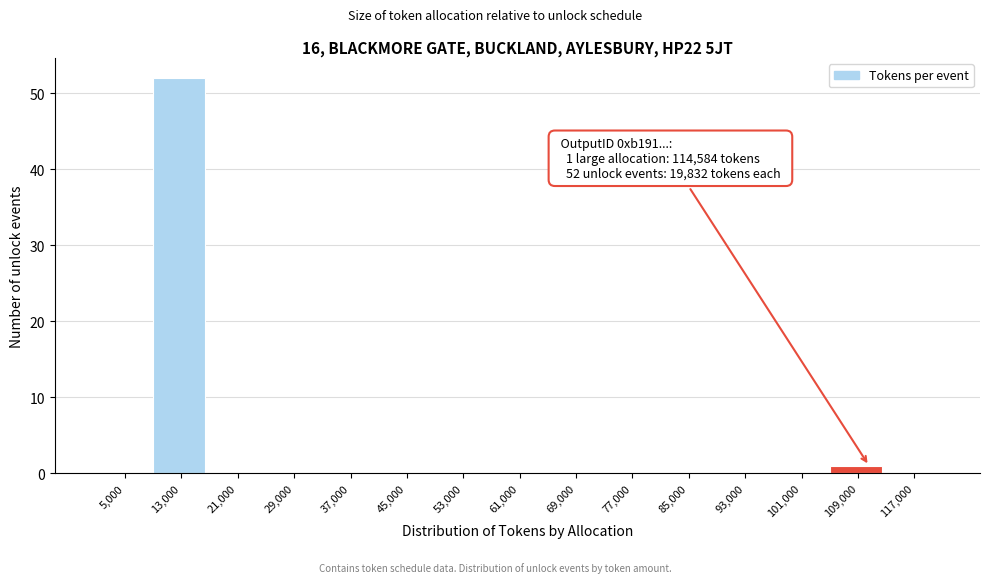

Reading right to left, extract all data points from this chart.

117,000=0	109,000=1	101,000=0	93,000=0	85,000=0	77,000=0	69,000=0	61,000=0	53,000=0	45,000=0	37,000=0	29,000=0	21,000=0	13,000=52	5,000=0